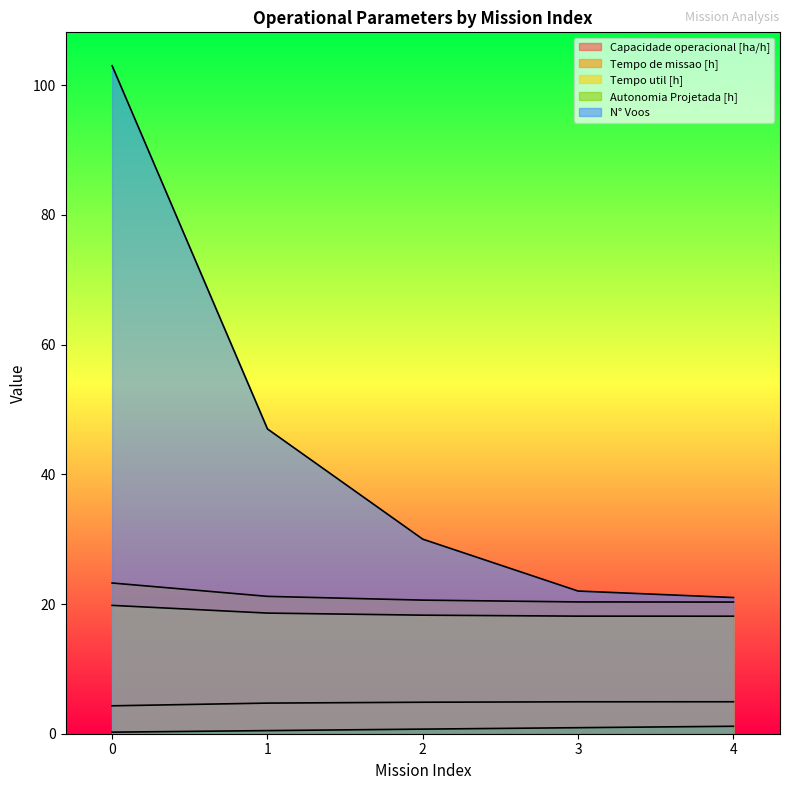

Reading right to left, transcribe all the data shown in this chart.

Capacidade operacional [ha/h]: 4=4.9	3=4.9	2=4.9	1=4.7	0=4.3
Tempo de missao [h]: 4=20.3	3=20.3	2=20.6	1=21.2	0=23.2
Tempo util [h]: 4=18.1	3=18.1	2=18.3	1=18.6	0=19.8
Autonomia Projetada [h]: 4=1.1	3=0.9	2=0.7	1=0.5	0=0.2
N° Voos: 4=21.0	3=22.0	2=30.0	1=47.0	0=103.0